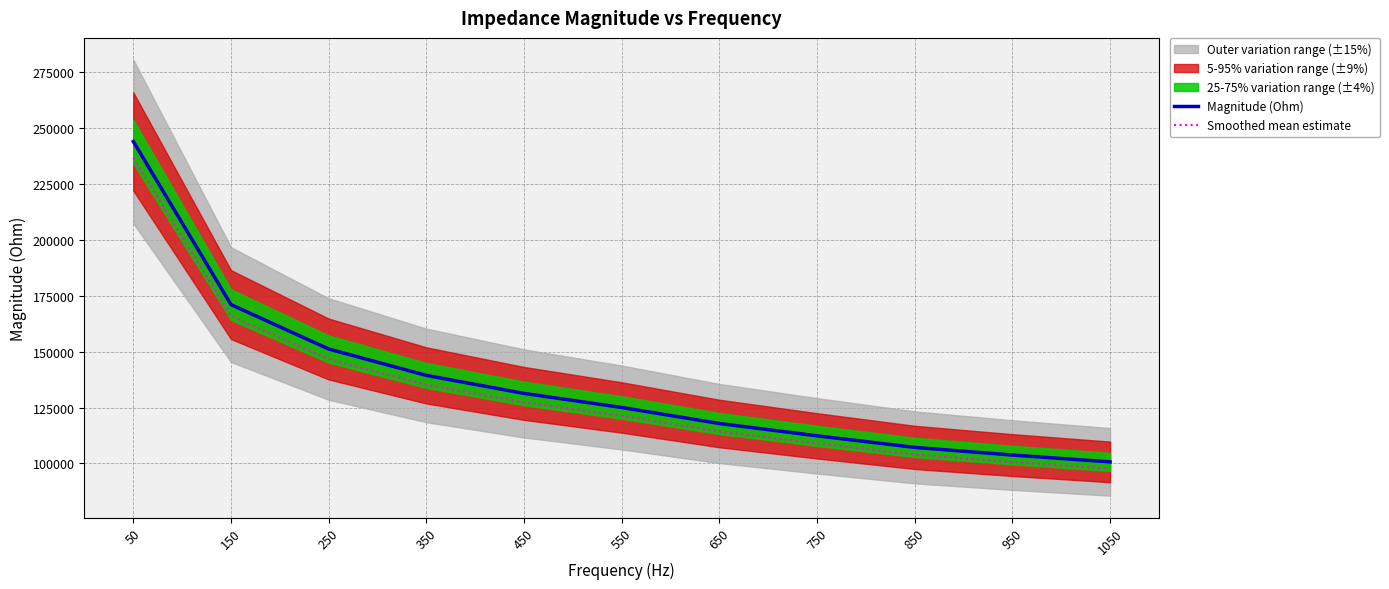

Is the value of Magnitude (Ohm) at 1050 greater than the value of Smoothed mean estimate at 250?

No